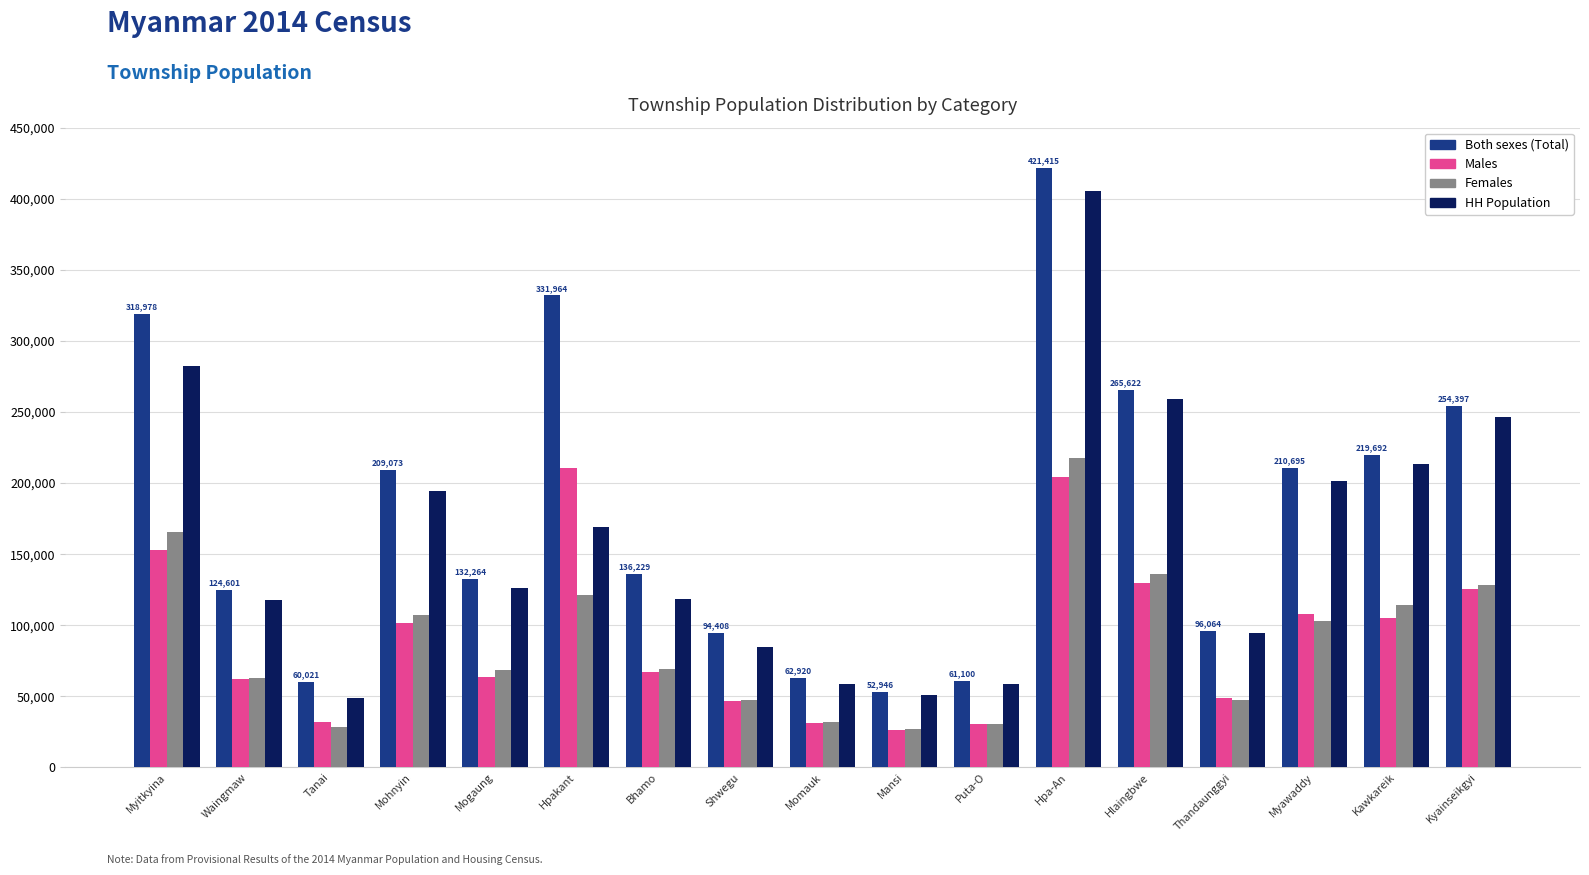

What is the label of the 6th bar from the right?

Hpa-An